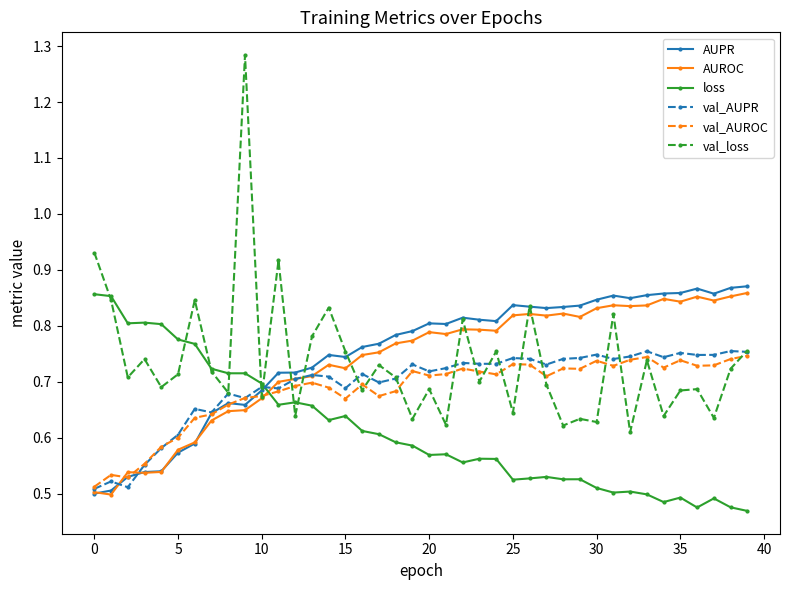

Which series has the widest spread of values?

val_loss